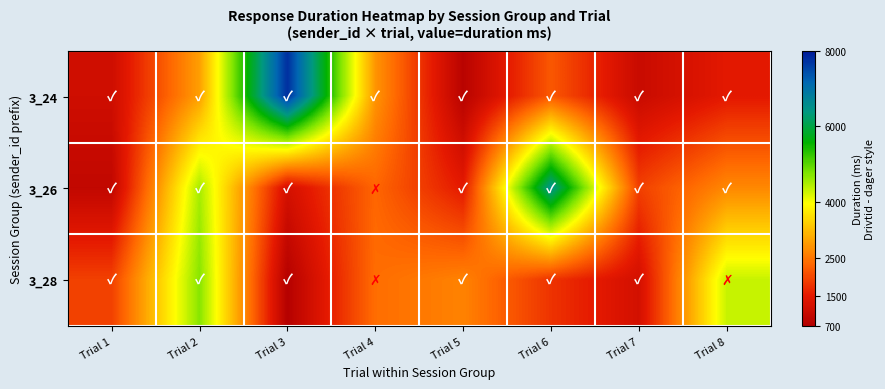

List the series in order of their peak value, lowest first.

3_28, 3_26, 3_24